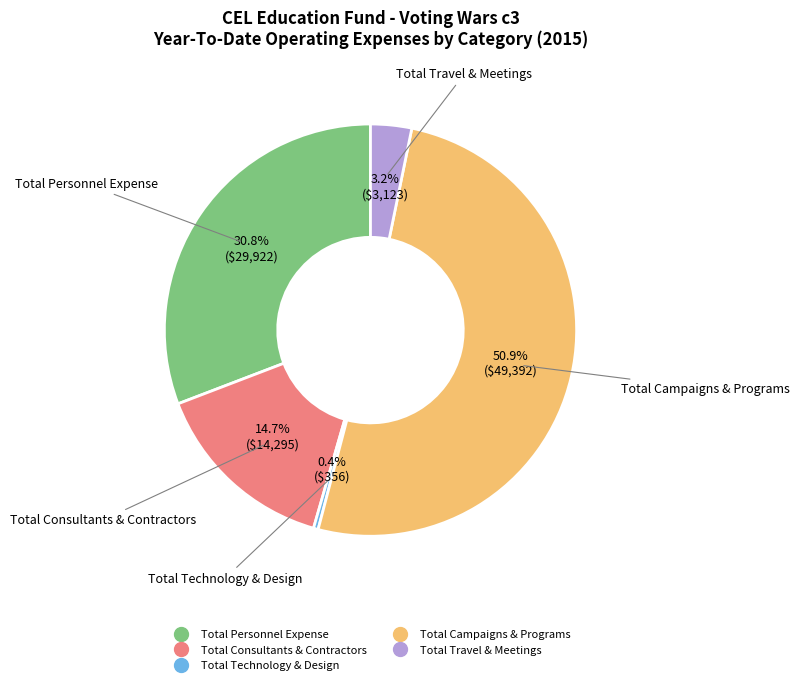

What percentage is NOT represented by Total Travel & Meetings?

96.8%